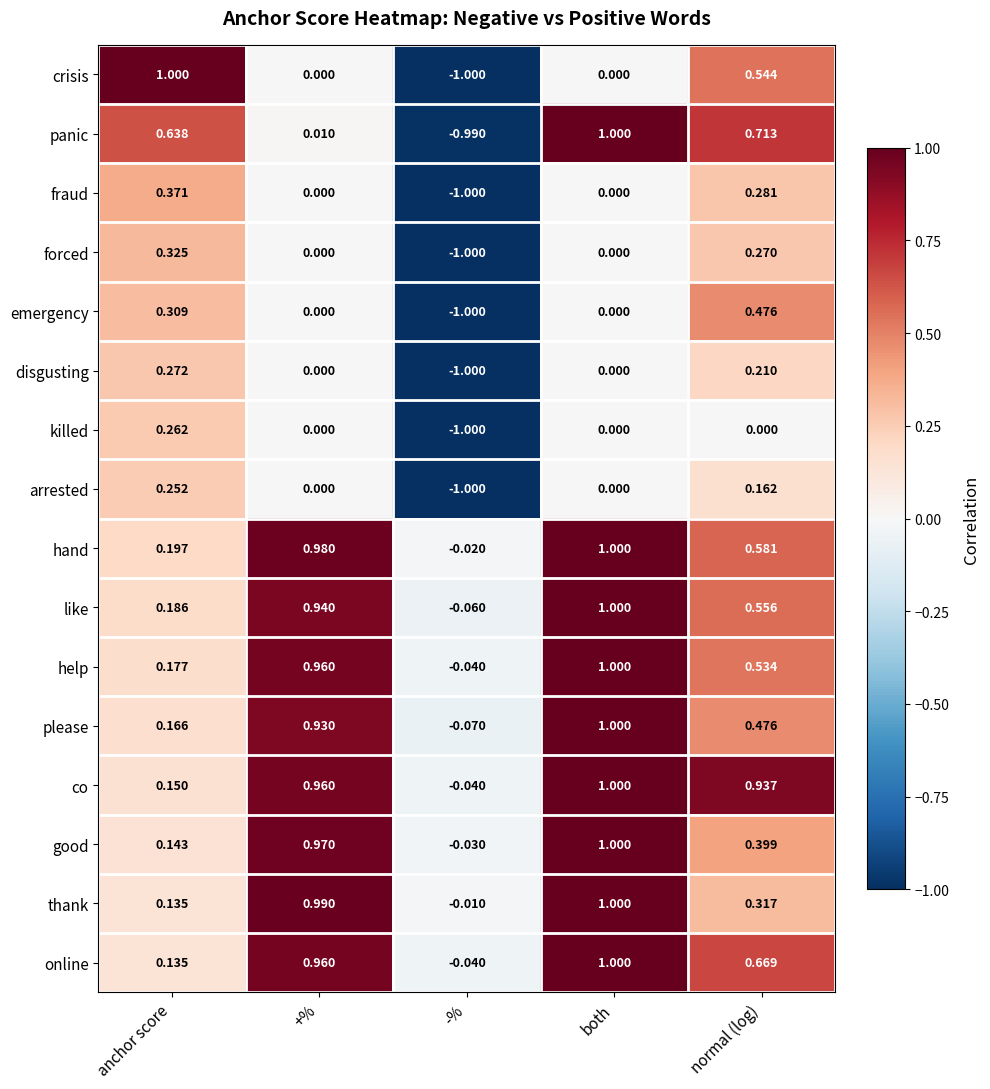

Which series changed the most between anchor score and -%?

crisis